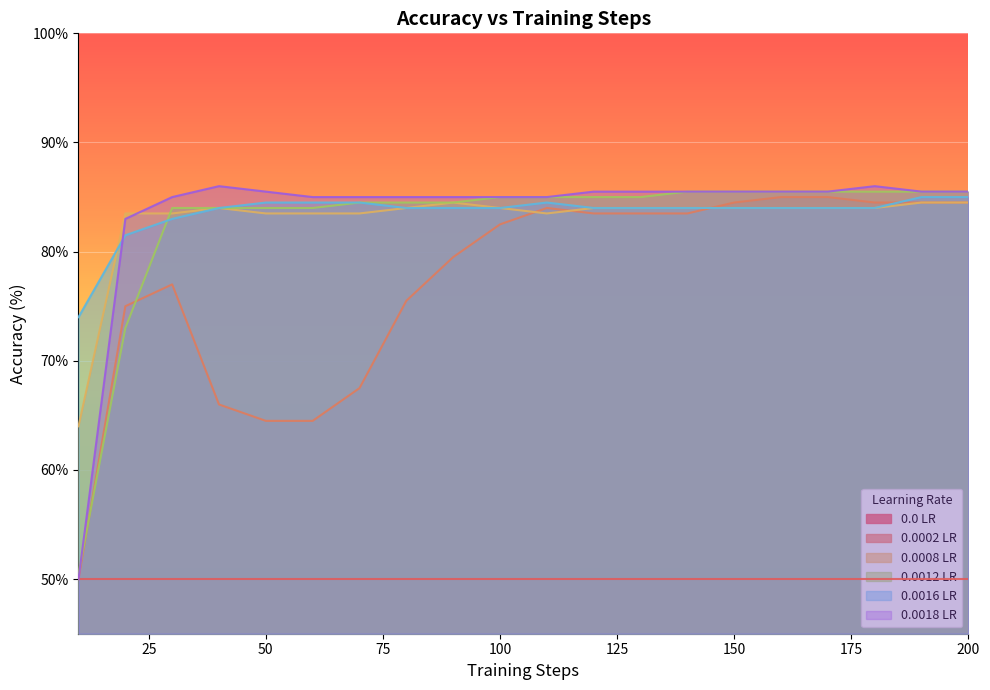

Does the chart display data point markers on the line(s)?

No